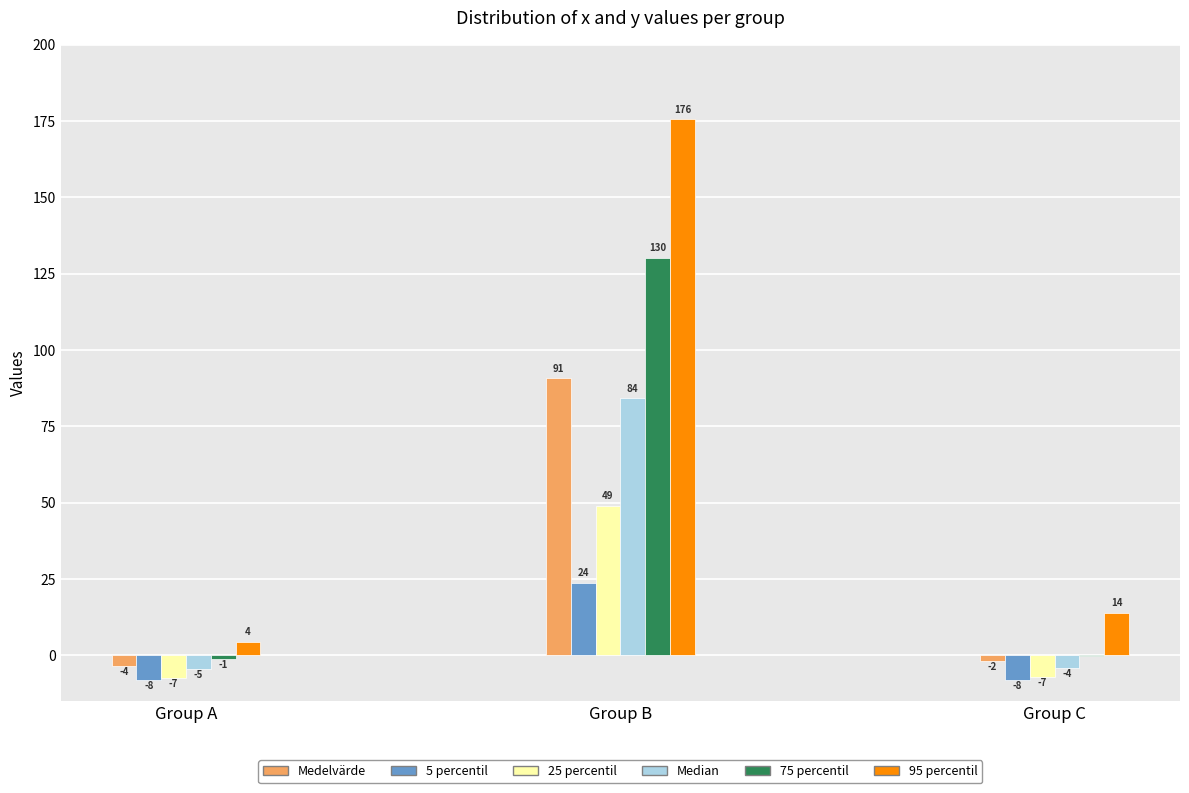

Are the bars horizontal?

No